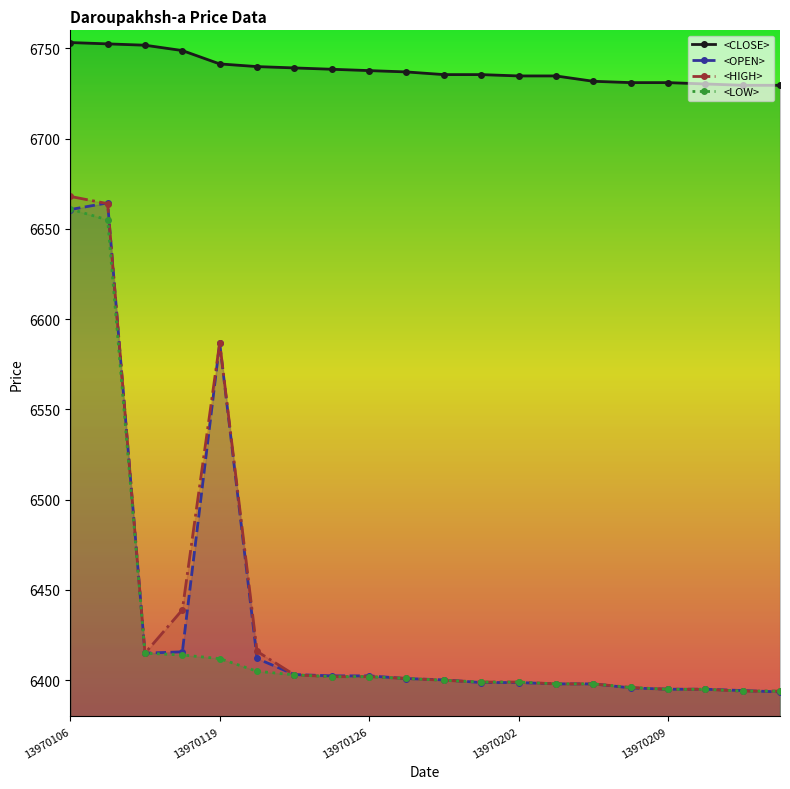

Which series has the largest total across all categories?

<CLOSE>